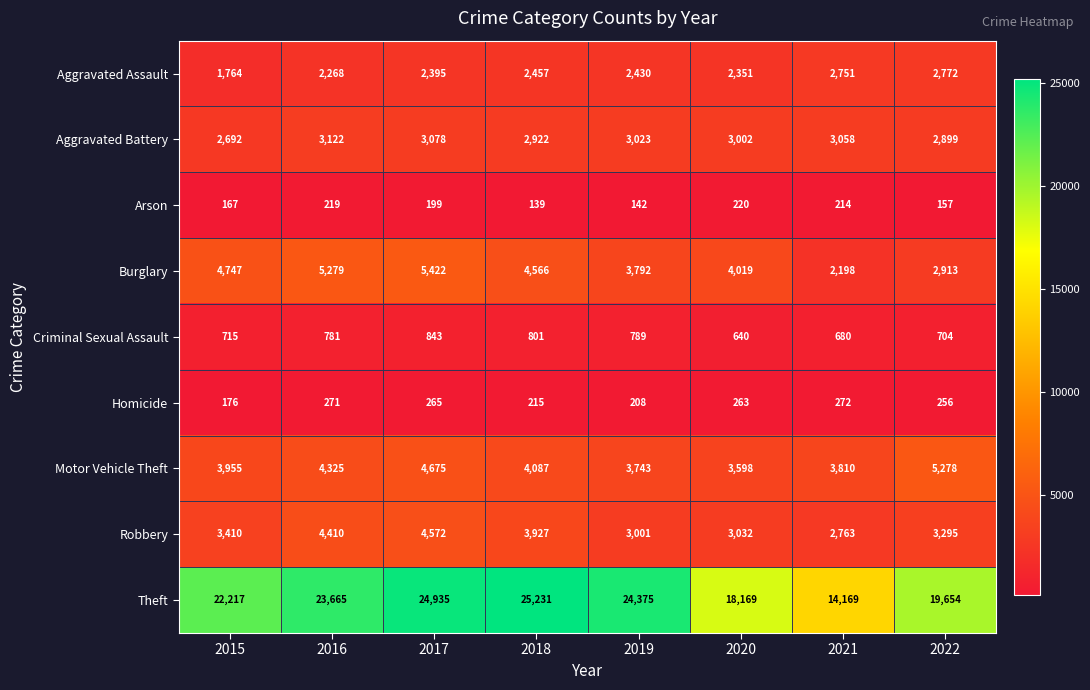

At which label does Robbery reach its peak?

2017